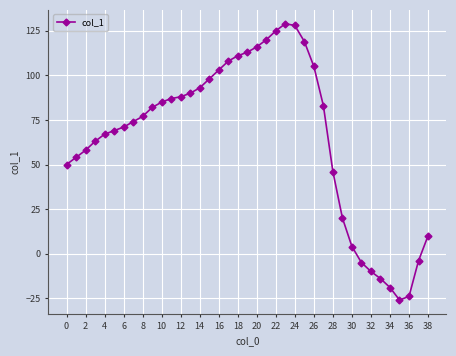

What is the value of the 22nd point from the left?

120